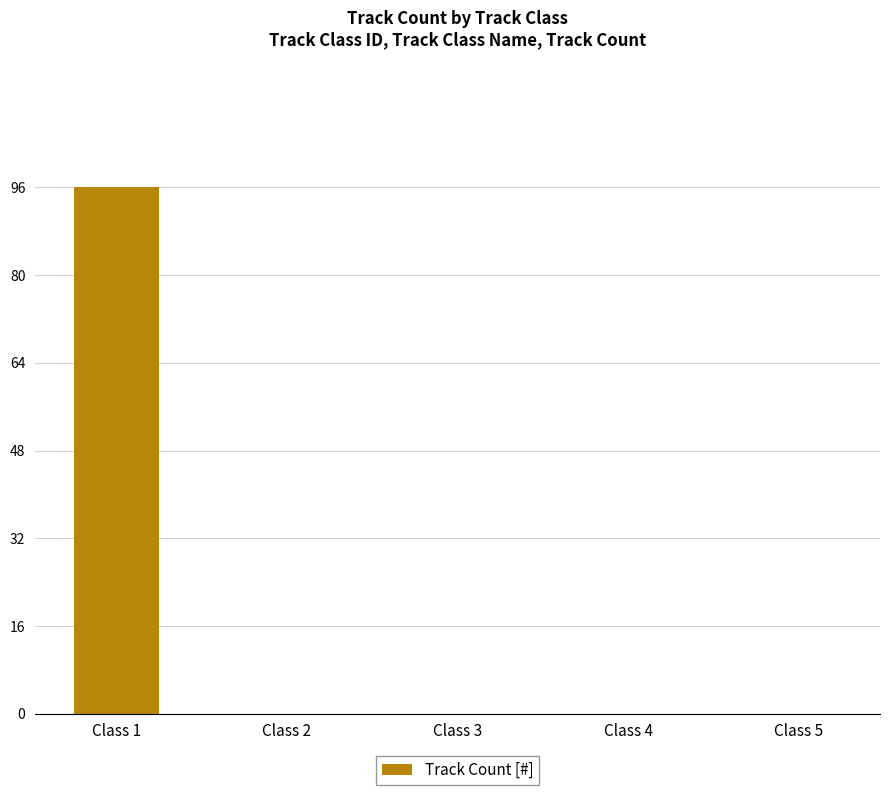

What is the maximum value shown in the chart?

96